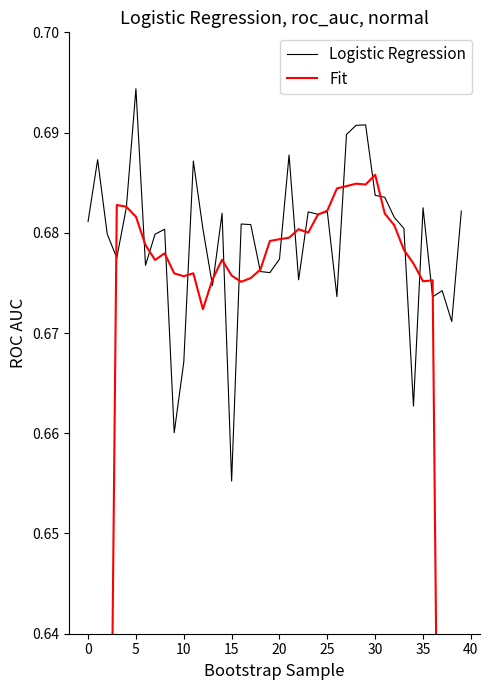

What is the label of the 17th point from the left?

16